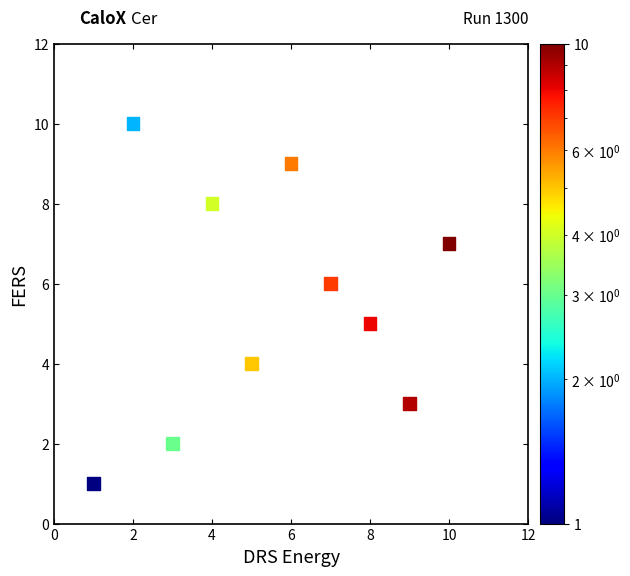

What is the average Y value?

6